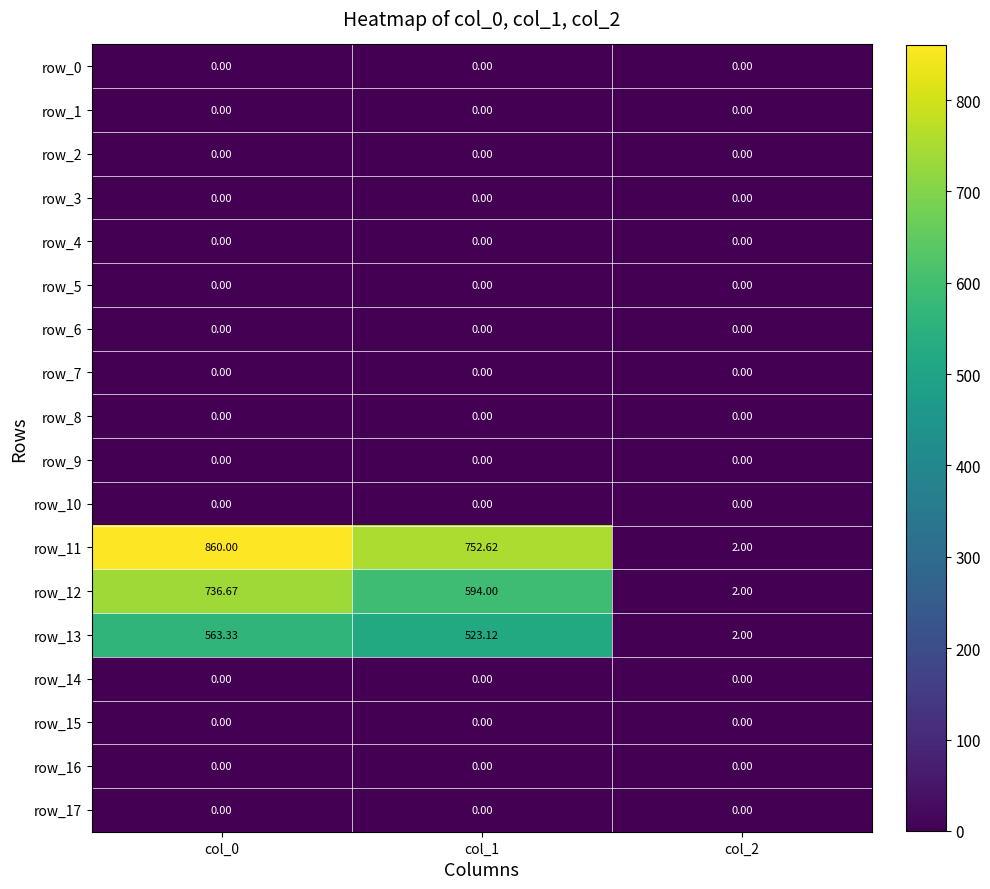

Rank the series at col_0 from highest to lowest value.

row_11, row_12, row_13, row_0, row_1, row_2, row_3, row_4, row_5, row_6, row_7, row_8, row_9, row_10, row_14, row_15, row_16, row_17